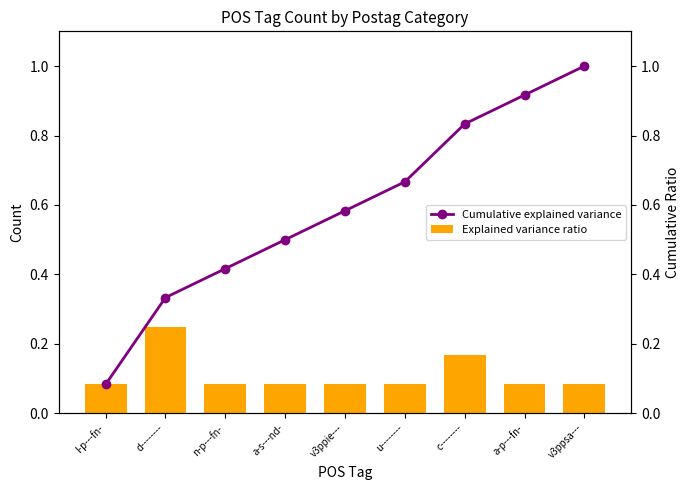

At how many categories does at least one series exceed 0?

9